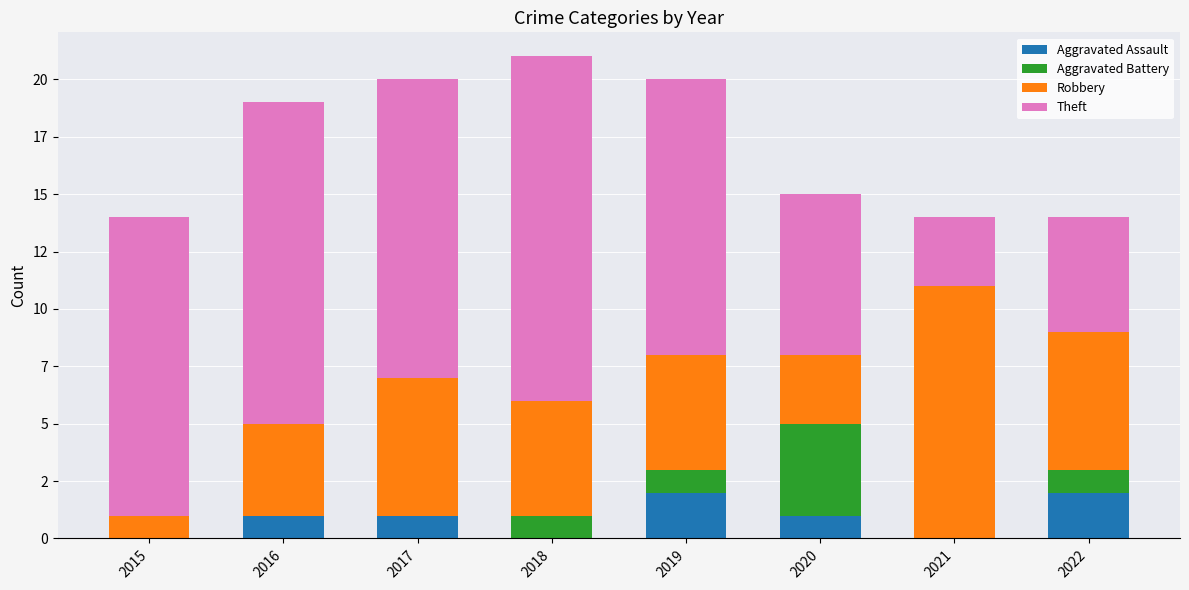

Are the bars grouped side by side (vs. stacked)?

No